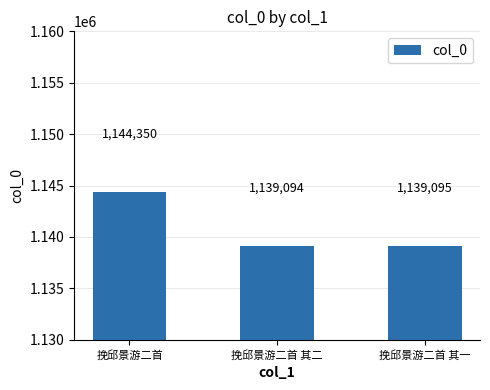

What is the average value?

1140846